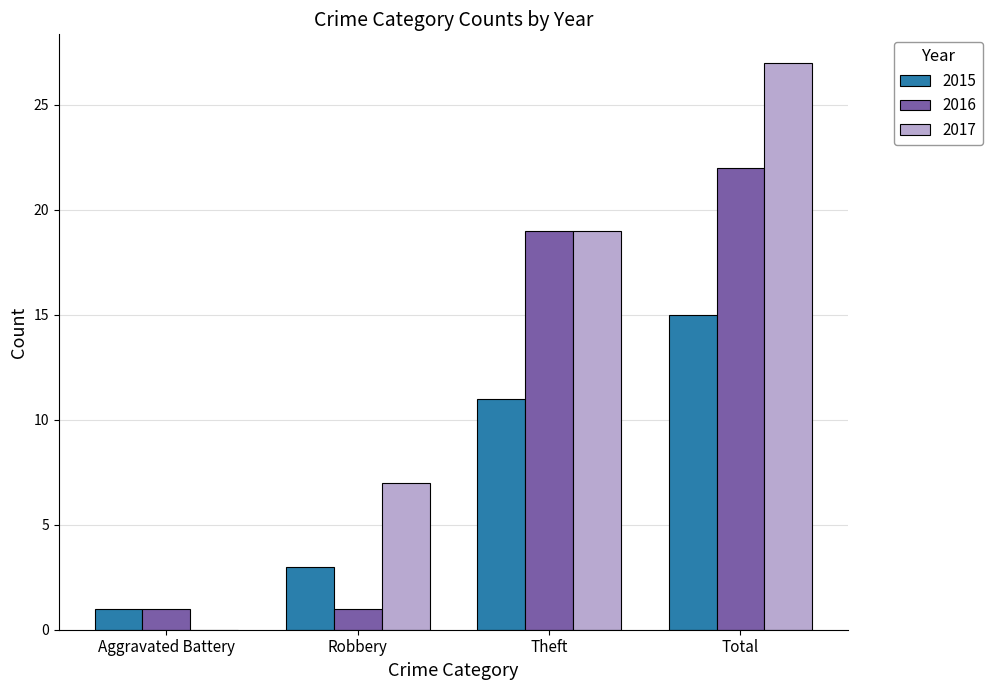

At which category is the sum across all series the highest?

Total